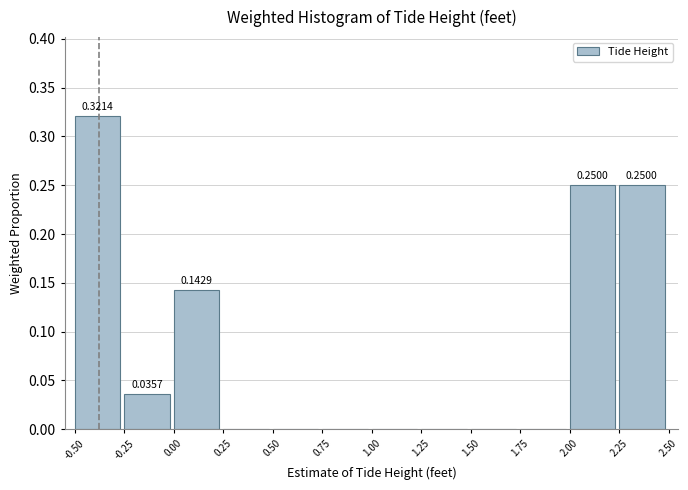

Which has a higher value, 2.25 or -0.25?

2.25